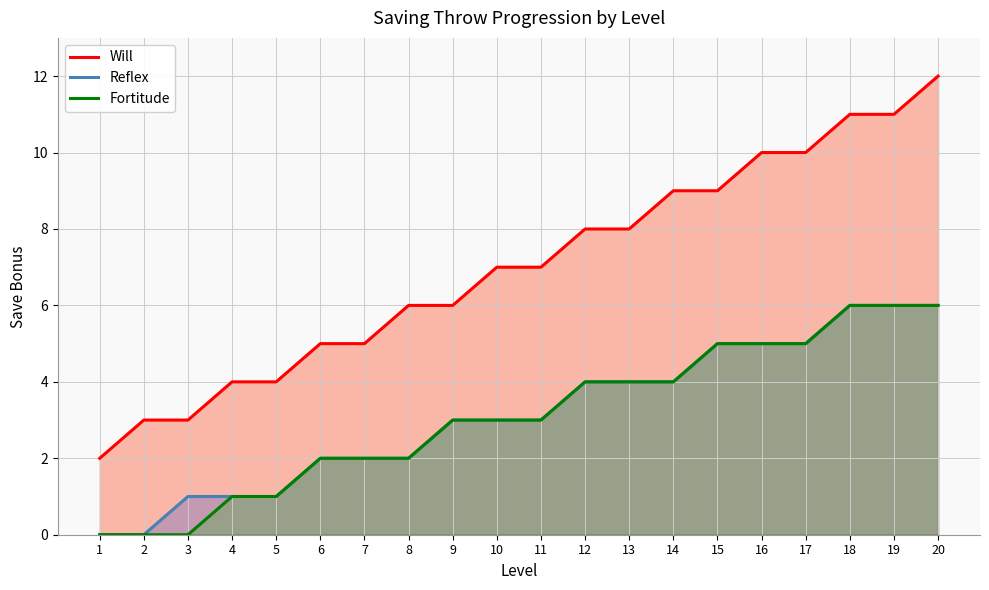

At which label does Fortitude reach its peak?

18